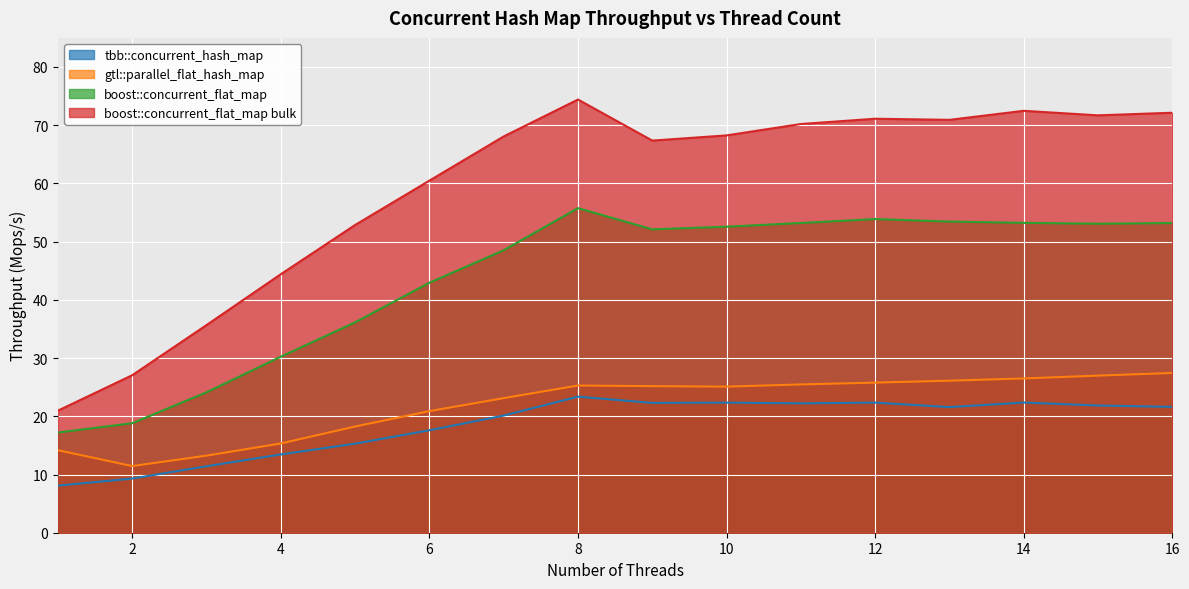

Which series has the largest total across all categories?

boost::concurrent_flat_map bulk